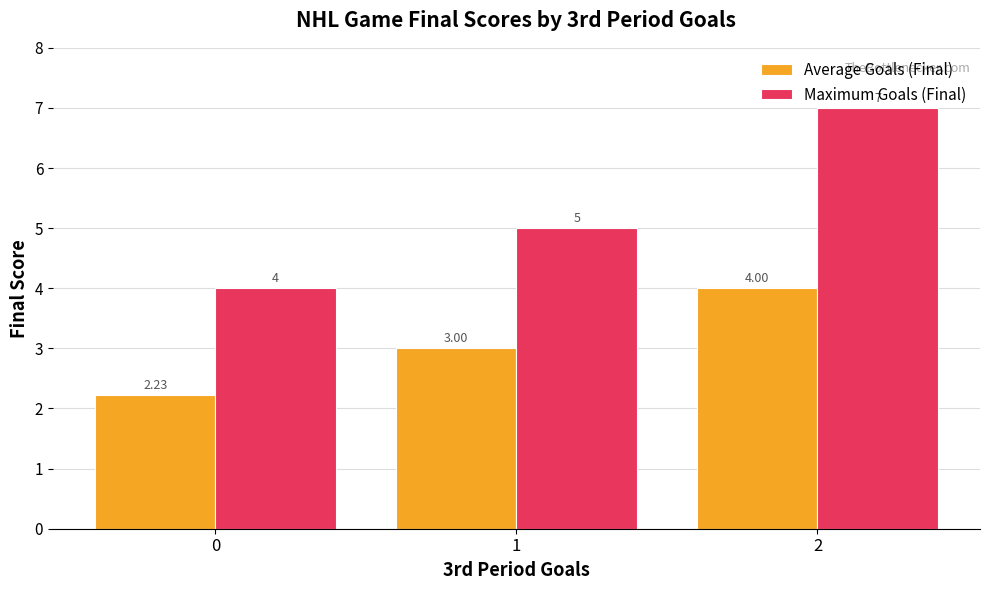

True or false: Maximum Goals (Final) has a value of 5.0 at 1.

True